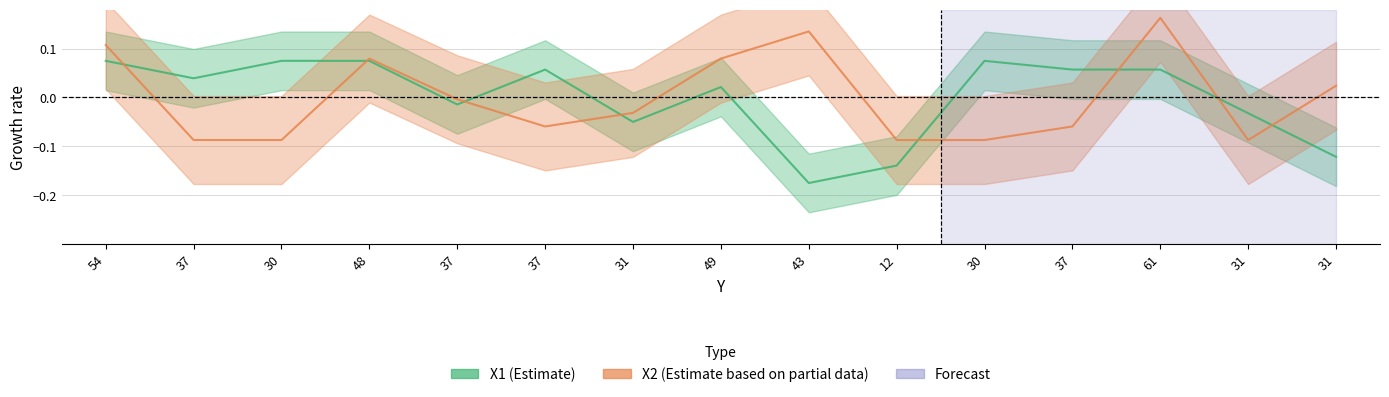

Which series has the largest total across all categories?

X2